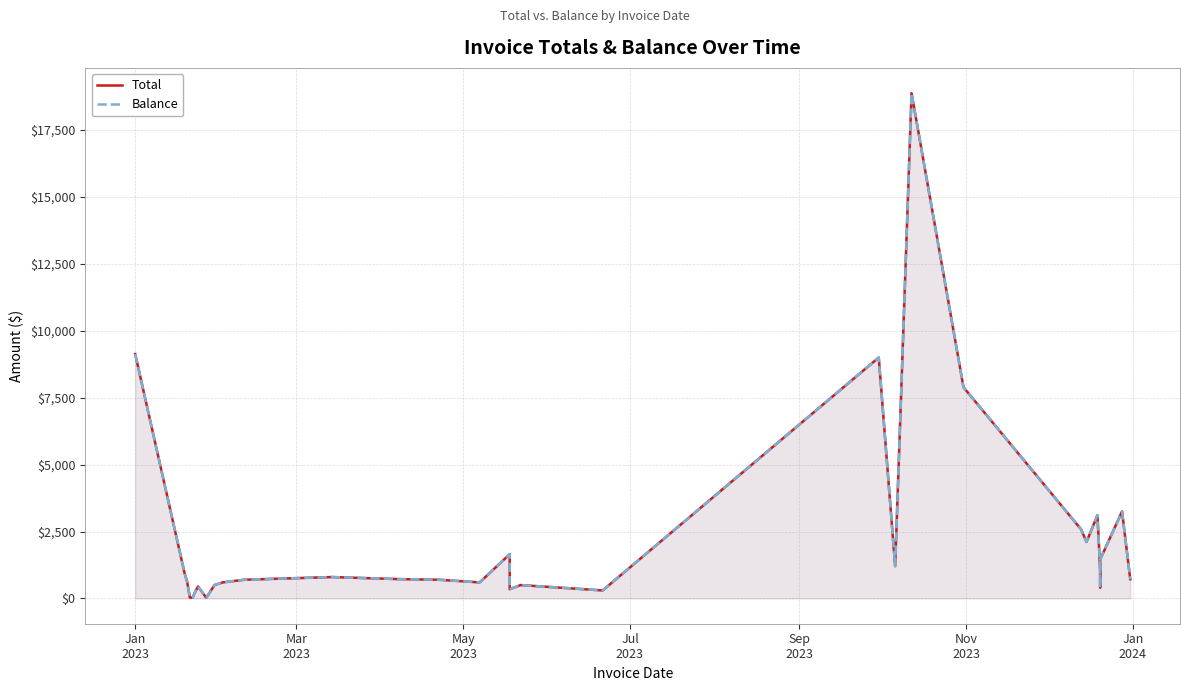

True or false: Balance and Total cross at least once.

False